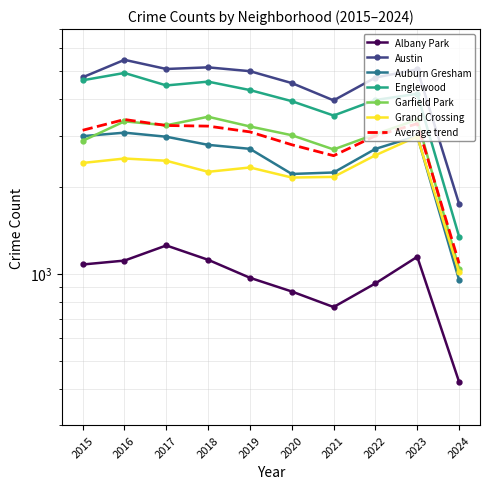

At which label is Englewood closest to 3141?

2021